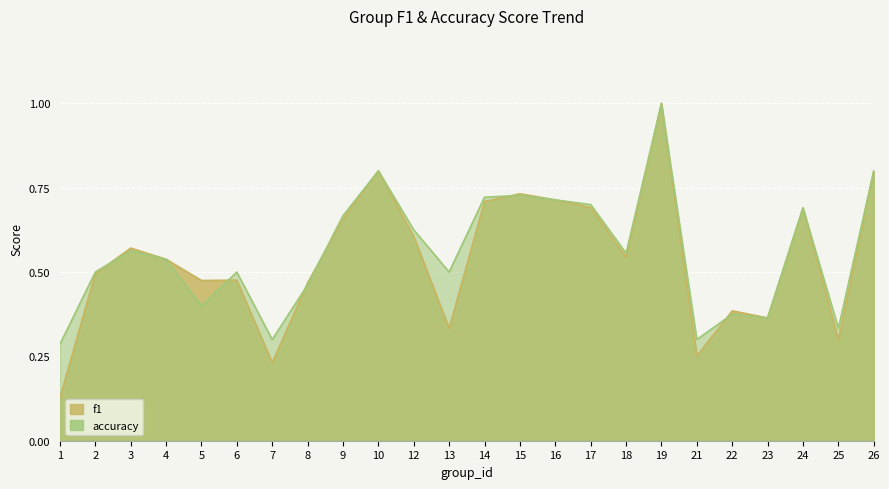

Reading left to right, what are all the values shown in this chart?

f1: 1=0.1	2=0.5	3=0.6	4=0.5	5=0.5	6=0.5	7=0.2	8=0.5	9=0.7	10=0.8	12=0.6	13=0.3	14=0.7	15=0.7	16=0.7	17=0.7	18=0.5	19=1.0	21=0.3	22=0.4	23=0.4	24=0.7	25=0.3	26=0.8
accuracy: 1=0.3	2=0.5	3=0.6	4=0.5	5=0.4	6=0.5	7=0.3	8=0.5	9=0.7	10=0.8	12=0.6	13=0.5	14=0.7	15=0.7	16=0.7	17=0.7	18=0.6	19=1.0	21=0.3	22=0.4	23=0.4	24=0.7	25=0.3	26=0.8